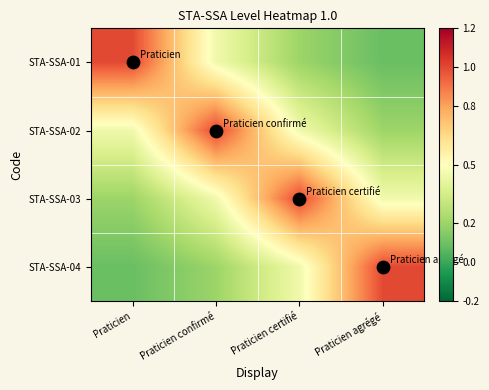

Reading left to right, what are all the values shown in this chart?

STA-SSA-01: Praticien=1.0	Praticien confirmé=0.4	Praticien certifié=0.2	Praticien agrégé=0.1
STA-SSA-02: Praticien=0.4	Praticien confirmé=1.0	Praticien certifié=0.4	Praticien agrégé=0.2
STA-SSA-03: Praticien=0.2	Praticien confirmé=0.4	Praticien certifié=1.0	Praticien agrégé=0.4
STA-SSA-04: Praticien=0.1	Praticien confirmé=0.2	Praticien certifié=0.4	Praticien agrégé=1.0